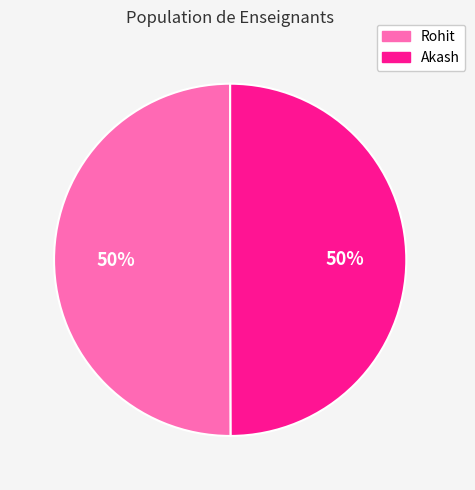

The Rohit slice represents 63% of the pie. True or false?

False